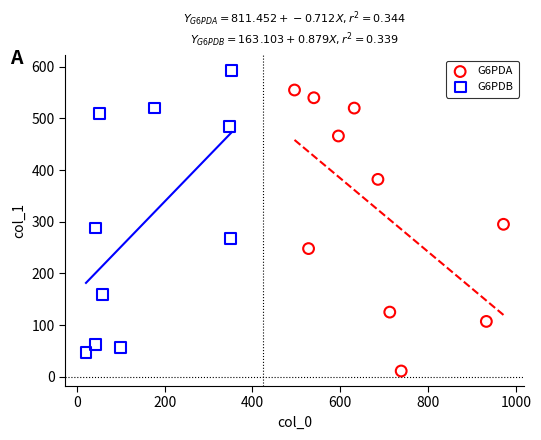

Which series contains the lowest Y value?

G6PDA